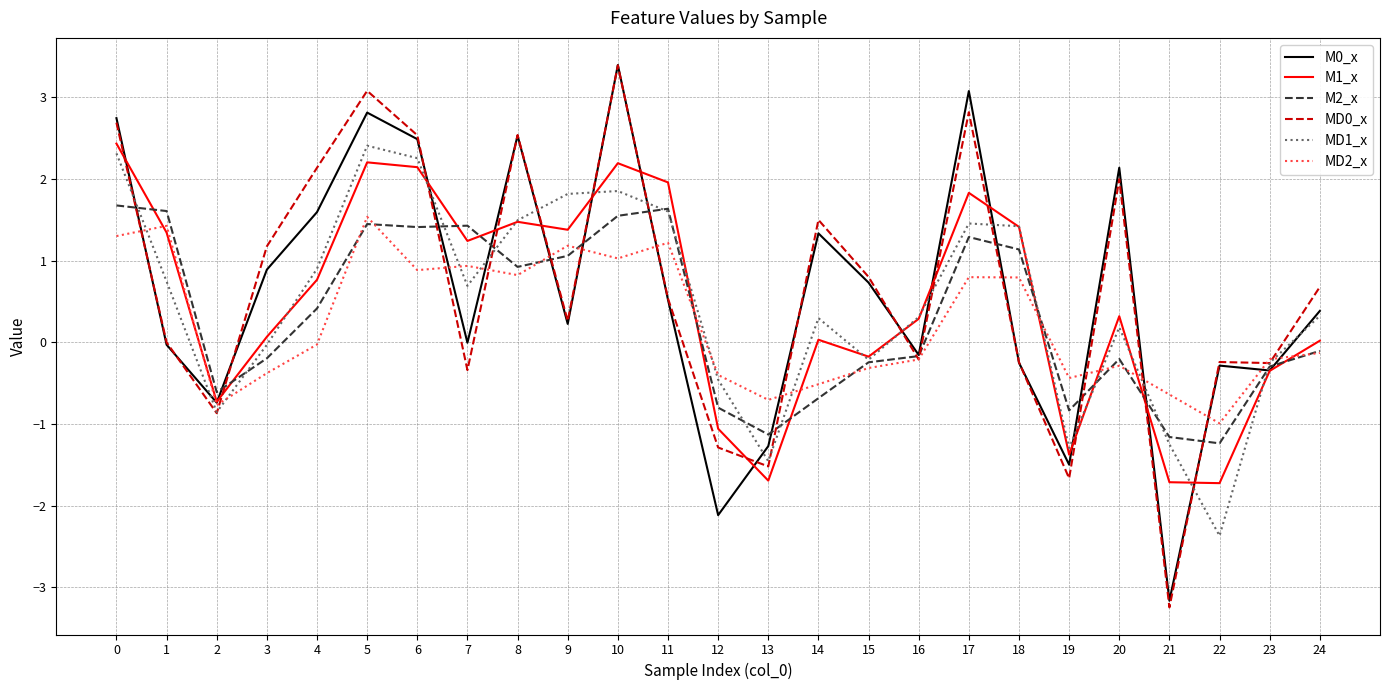

True or false: MD2_x has a value of 1.6 at 6.

False